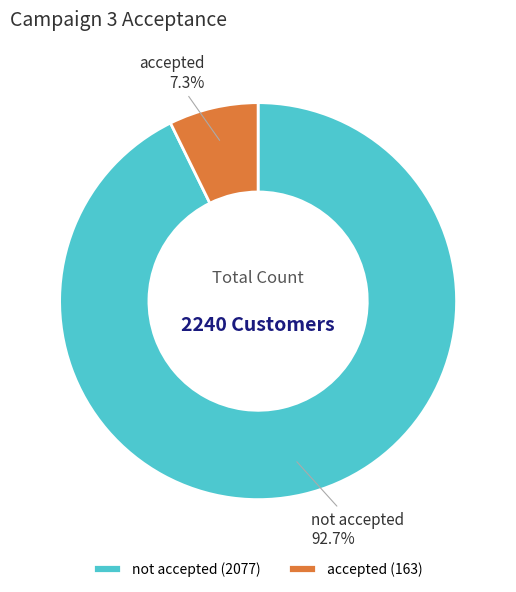

To the nearest percent, what portion does not accepted represent?

93%